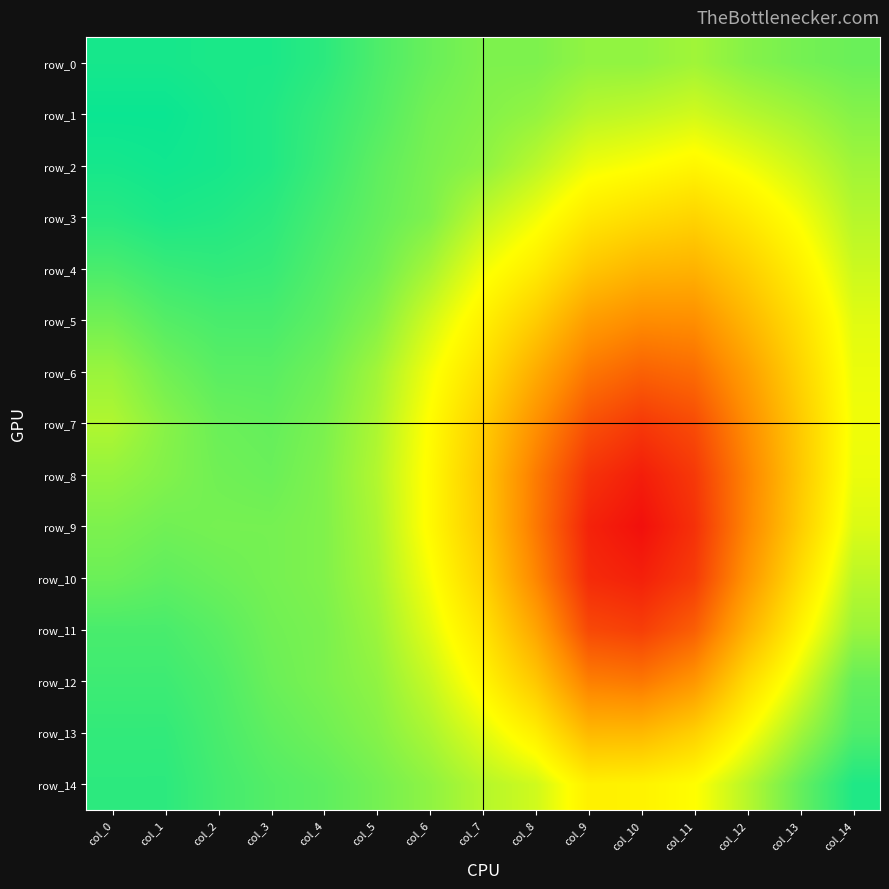

True or false: row_6 has a value of 1.0 at col_4.

True